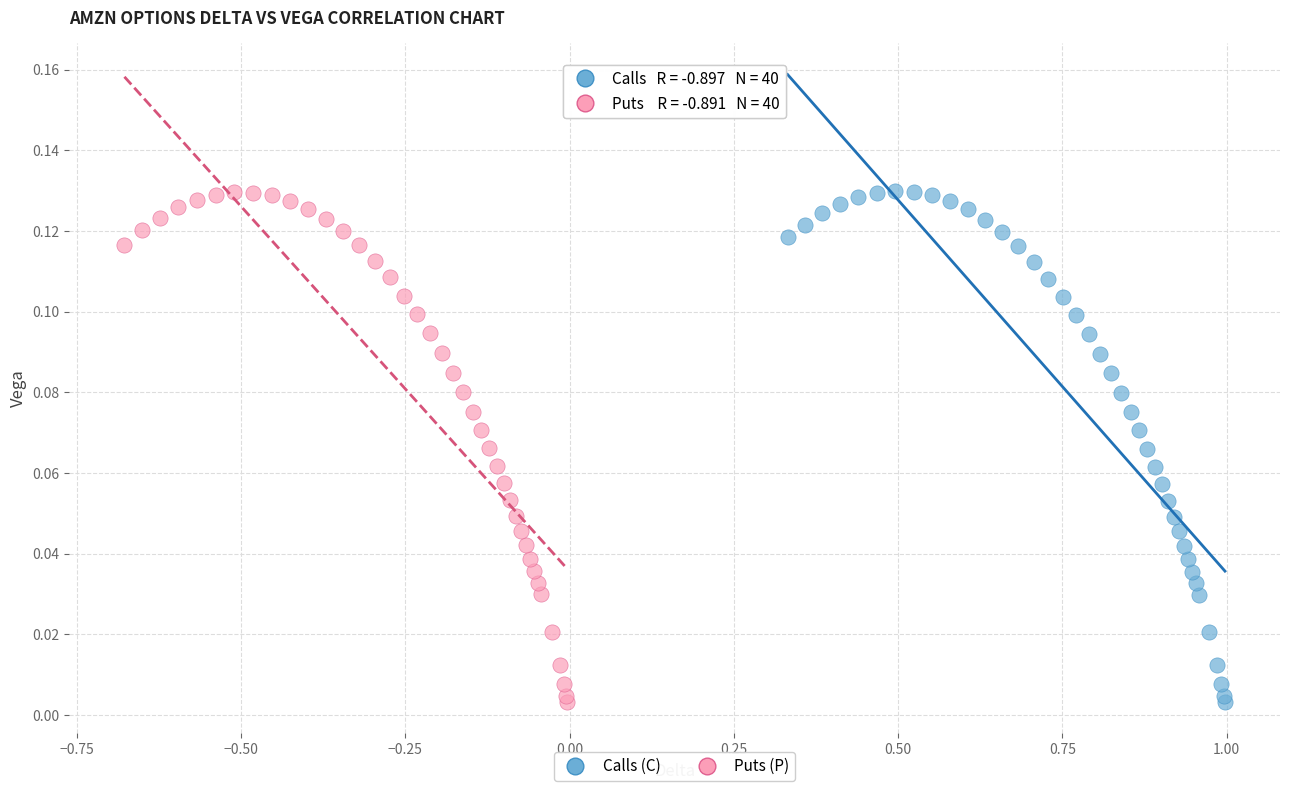

Which series has the largest Y range (max minus min)?

Calls (C)